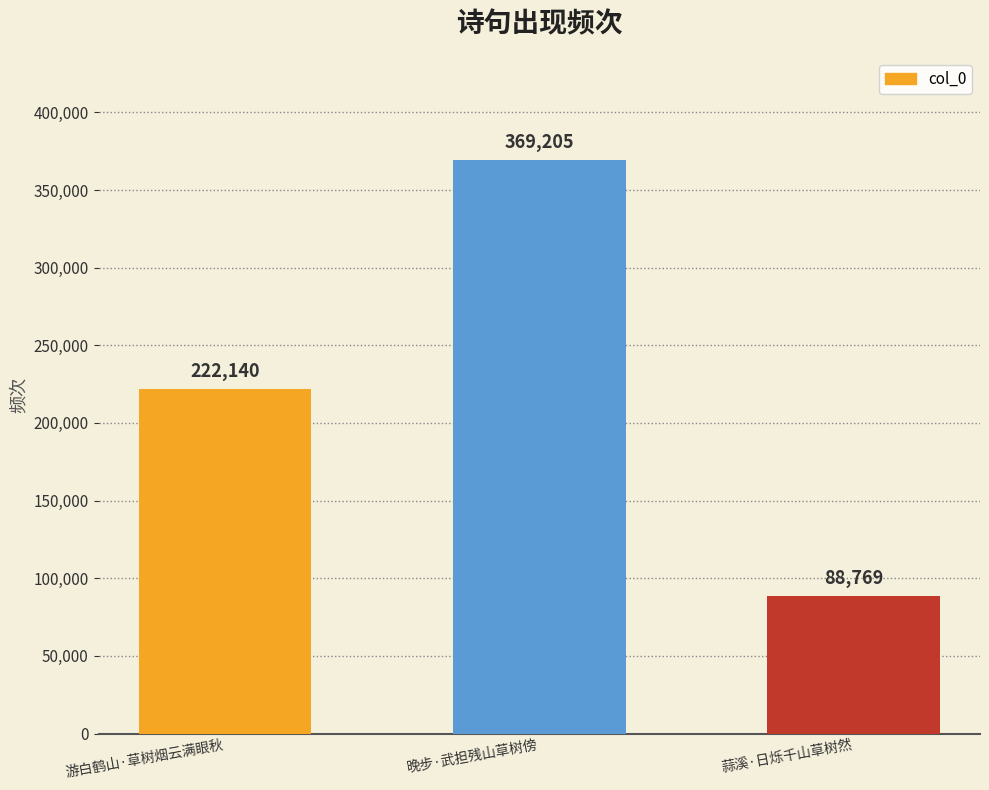

Reading right to left, list all the values displayed in this chart.

88769	369205	222140